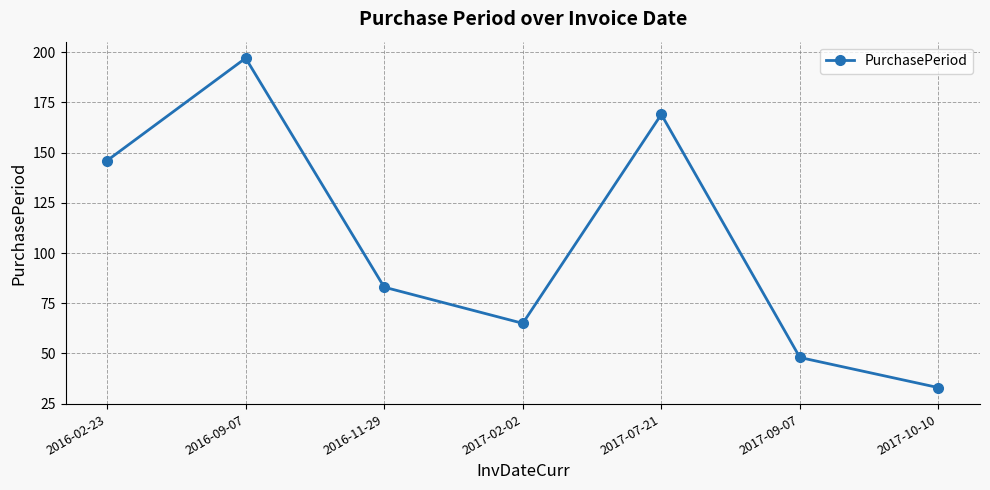

Does the chart have visible grid lines?

Yes